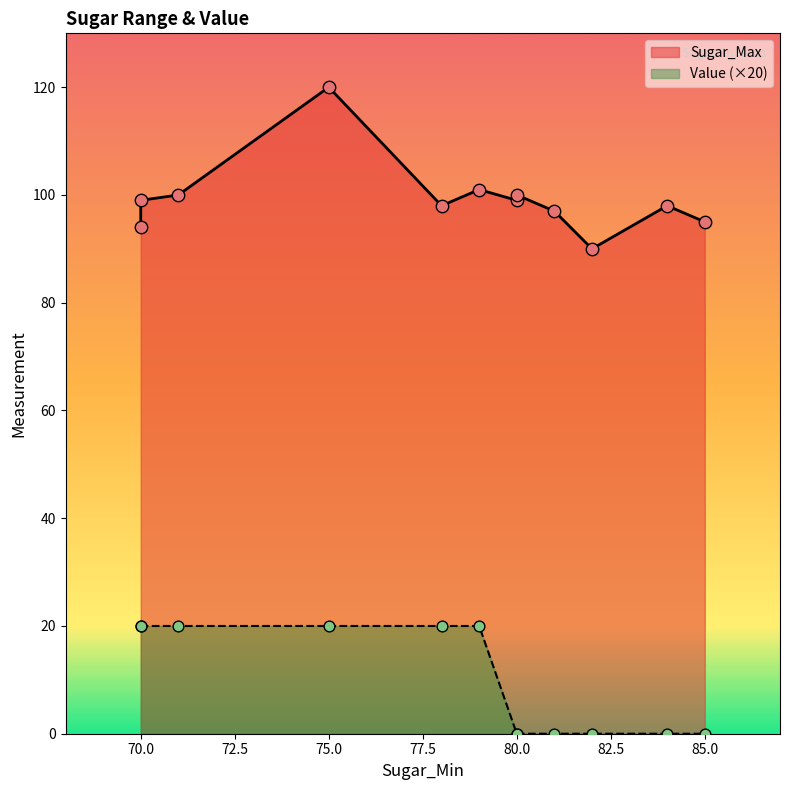

At how many categories does at least one series exceed 72?

12